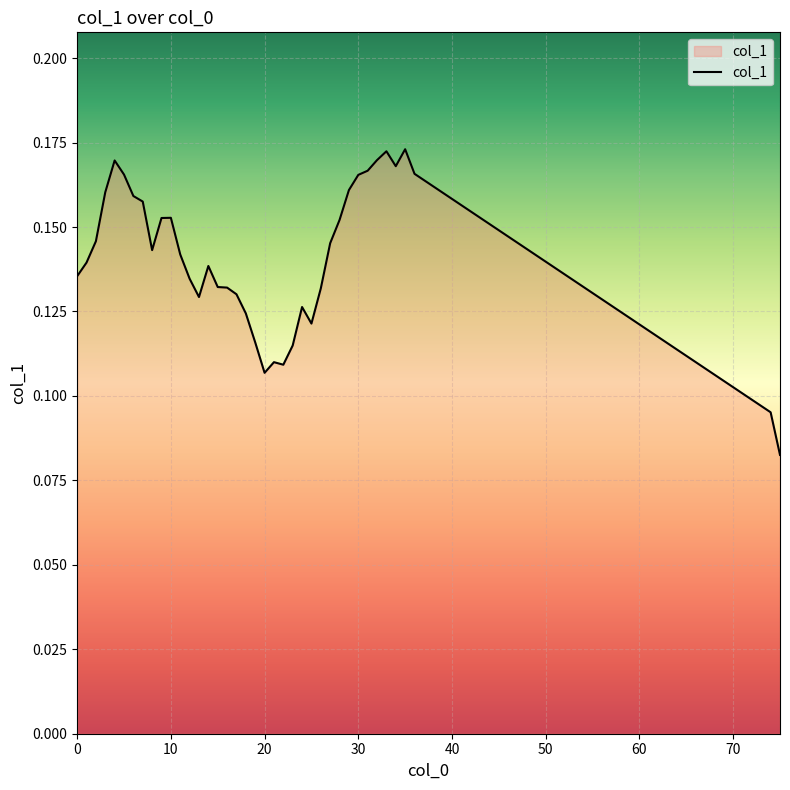

What is the difference between the maximum and second lowest values?

0.1